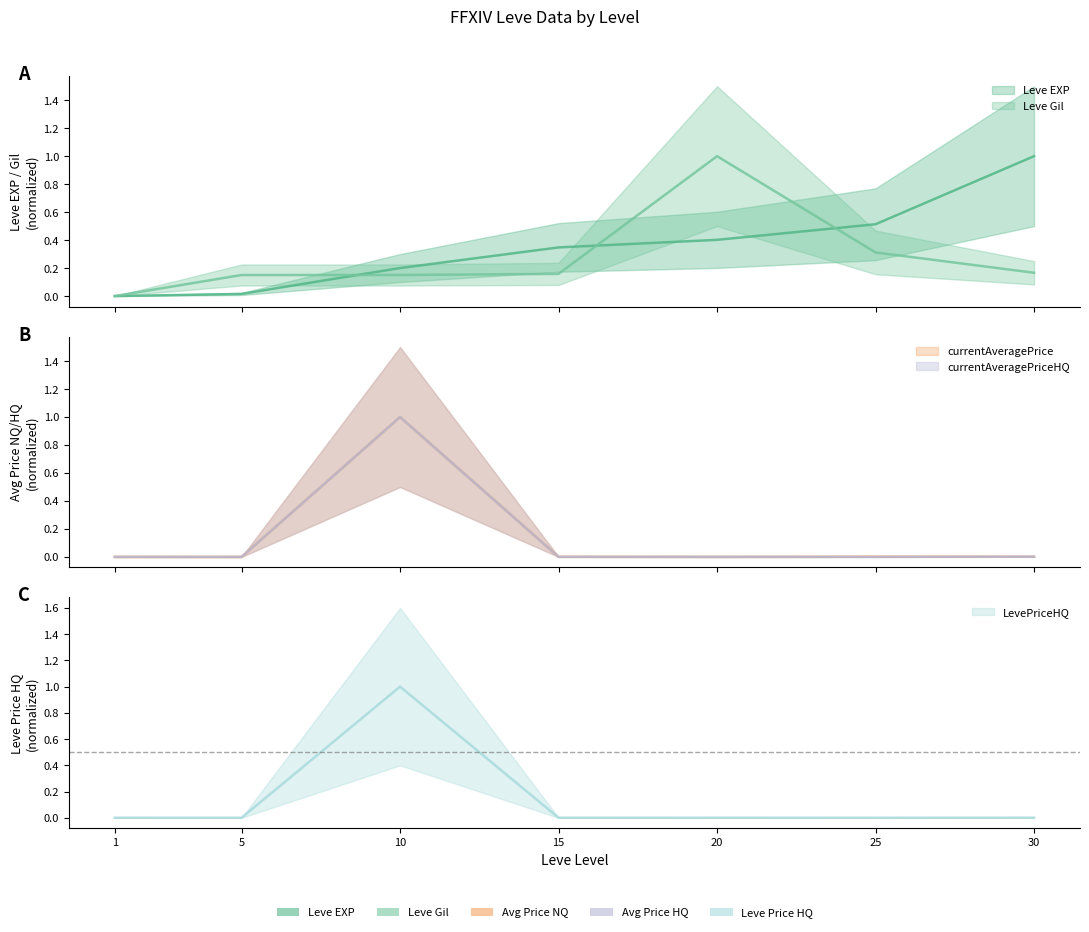

Which category has the highest value in the LevePriceHQ series?

10